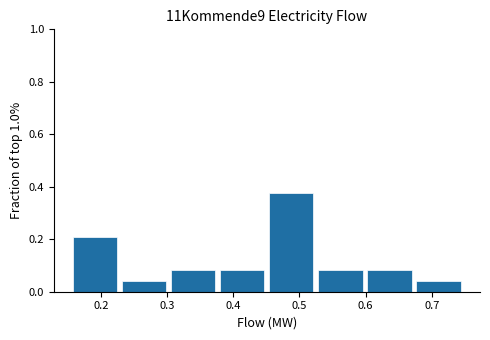

Reading left to right, transcribe this chart: for each bar, give the range it covers on the x-axis and its height. Neither the bar edges nor the heights are printed on the chart, so give them approximately, as read against the axes.

0.15 to 0.23: 0.20
0.23 to 0.30: 0.04
0.30 to 0.38: 0.08
0.38 to 0.45: 0.08
0.45 to 0.52: 0.38
0.52 to 0.60: 0.08
0.60 to 0.67: 0.08
0.67 to 0.75: 0.04